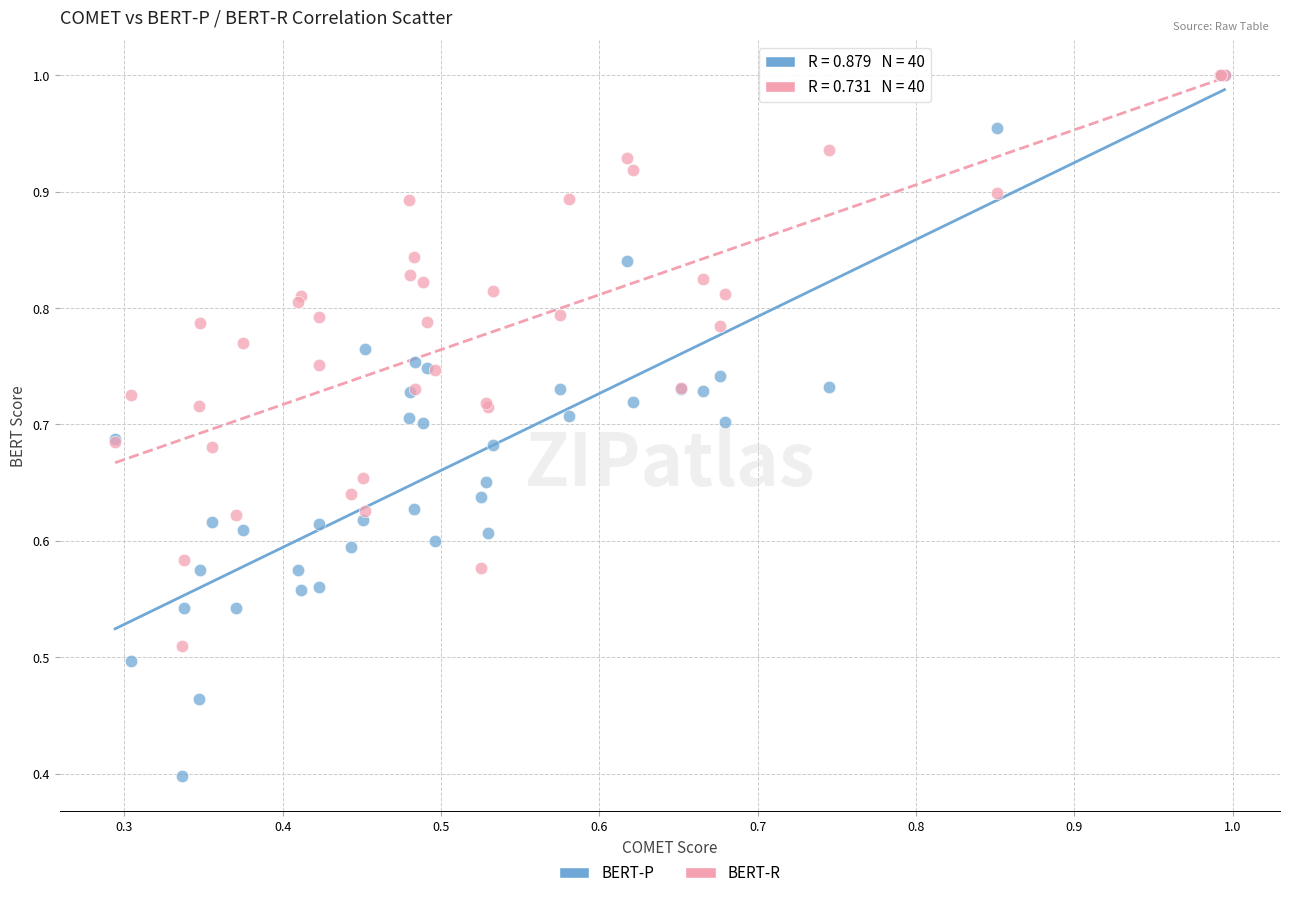

In the BERT-P series, what Y value is closest to 0?

0.4